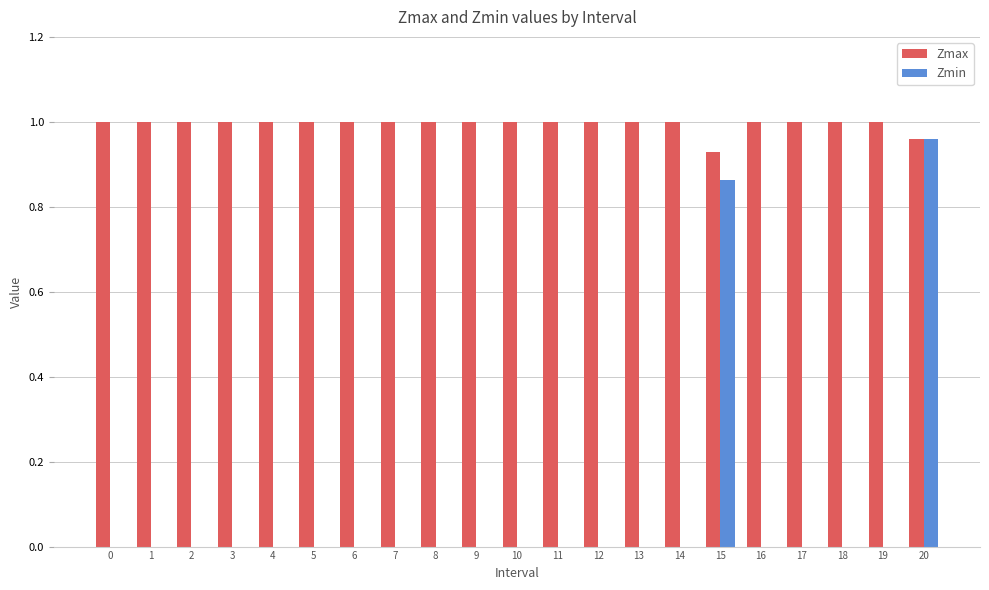

At which category is the sum across all series the highest?

20